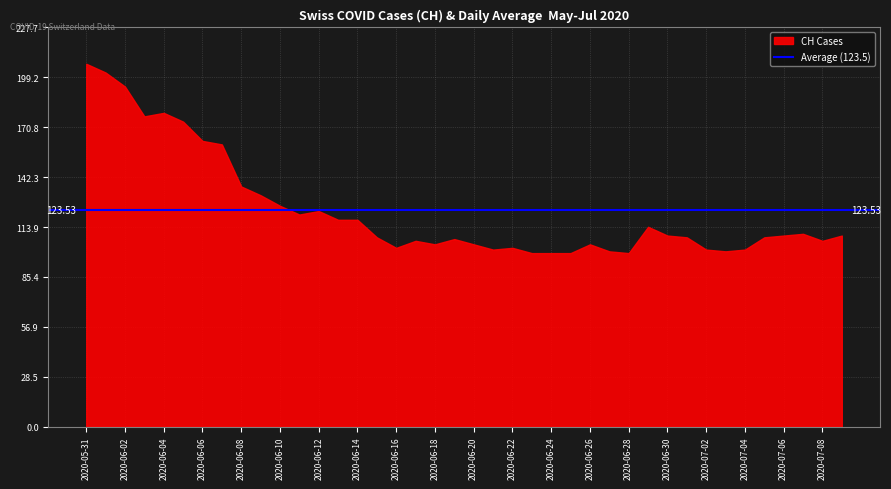

What is the average value?

124